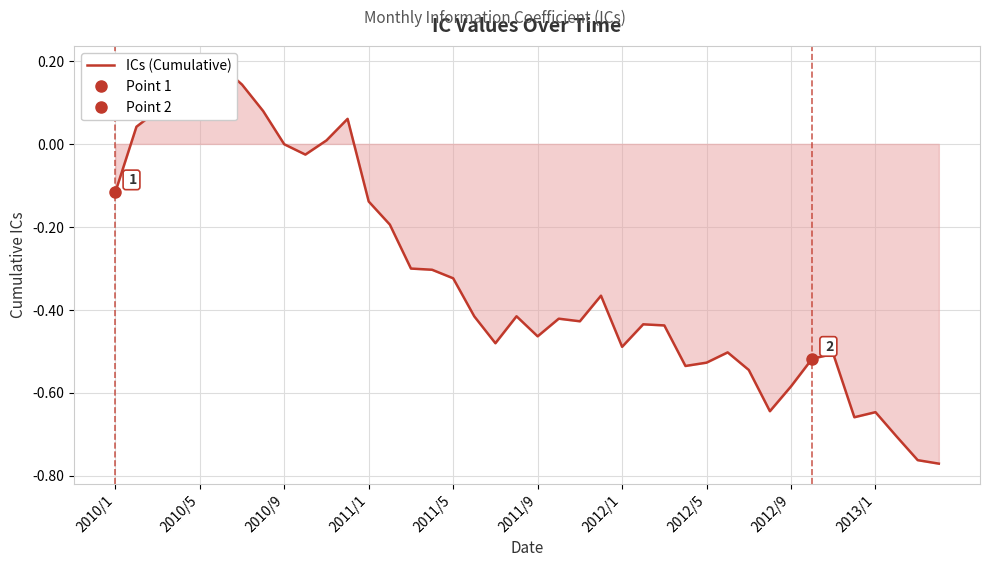

What is the value of the 3rd point from the left?

0.1